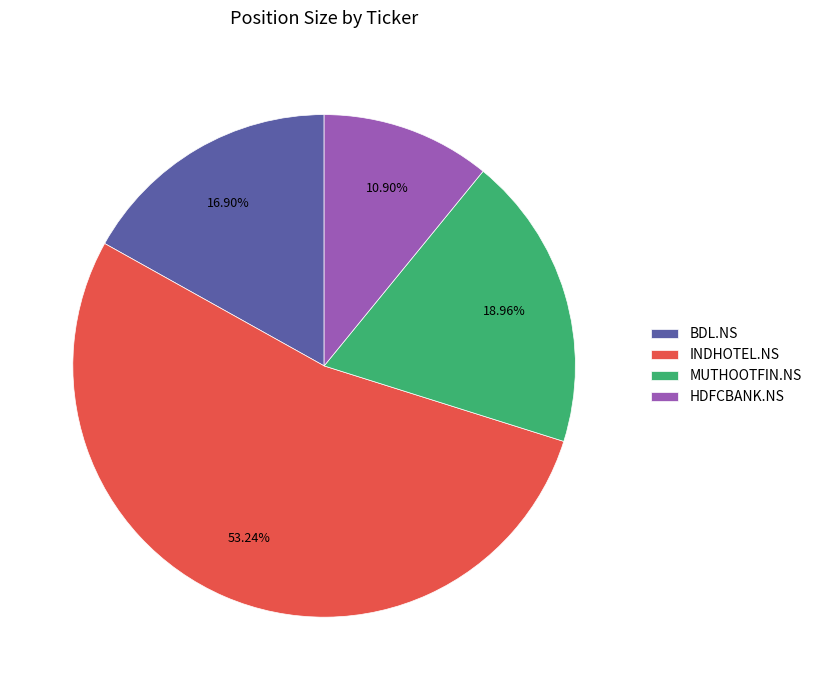

What percentage is the HDFCBANK.NS slice, to the nearest percent?

11%